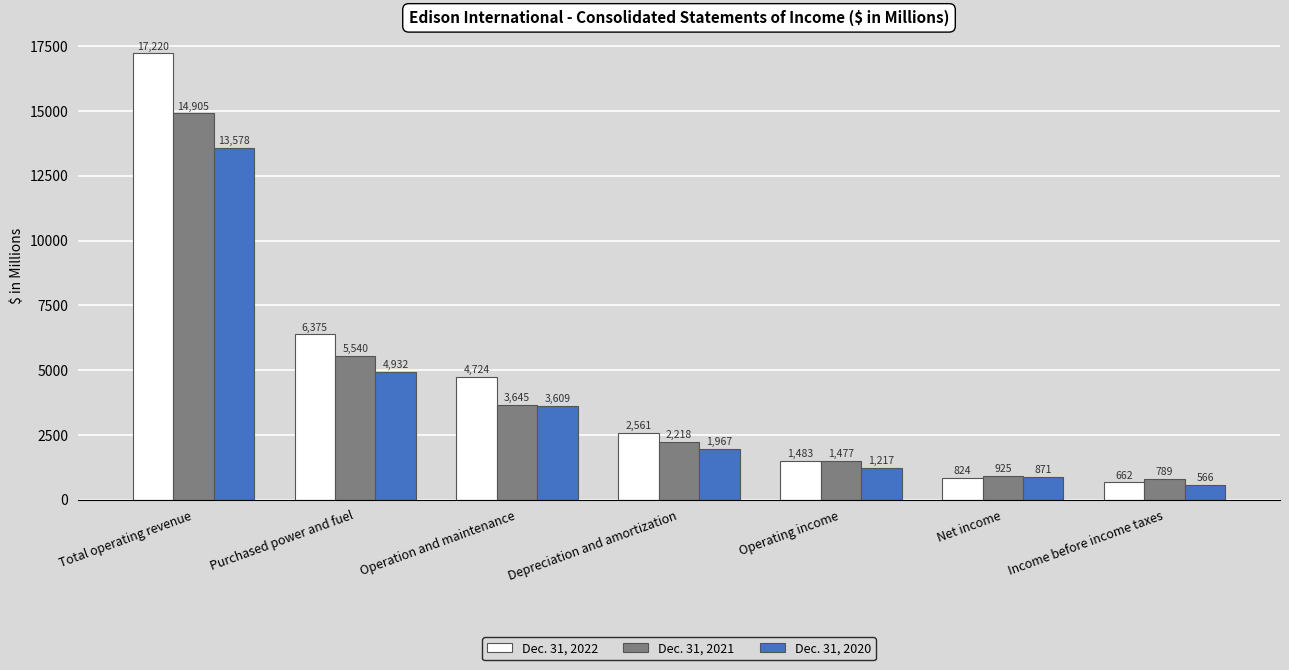

Where does the Dec. 31, 2020 series first go above 1967?

Total operating revenue